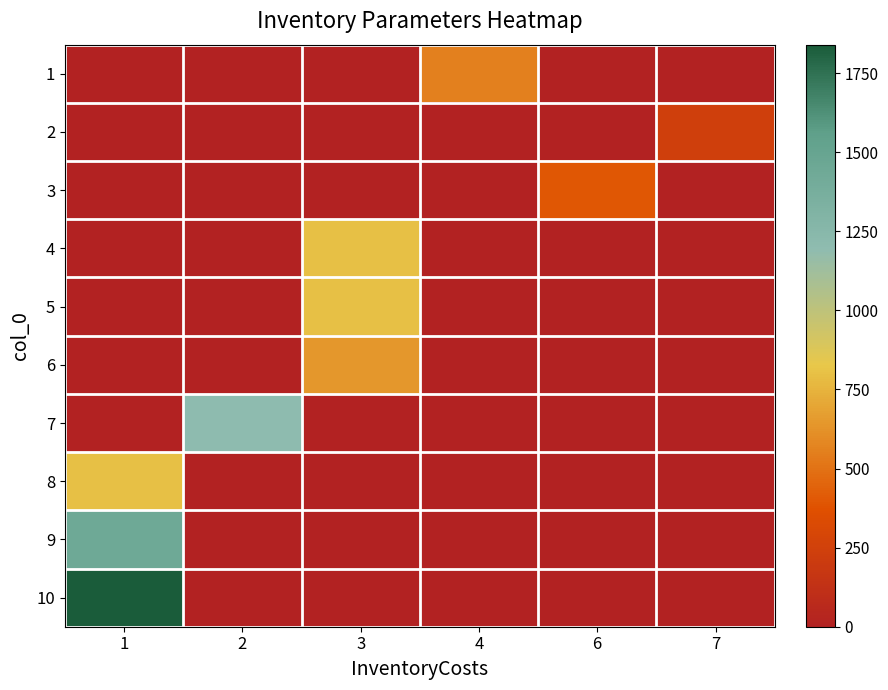

At which category is the sum across all series the highest?

1